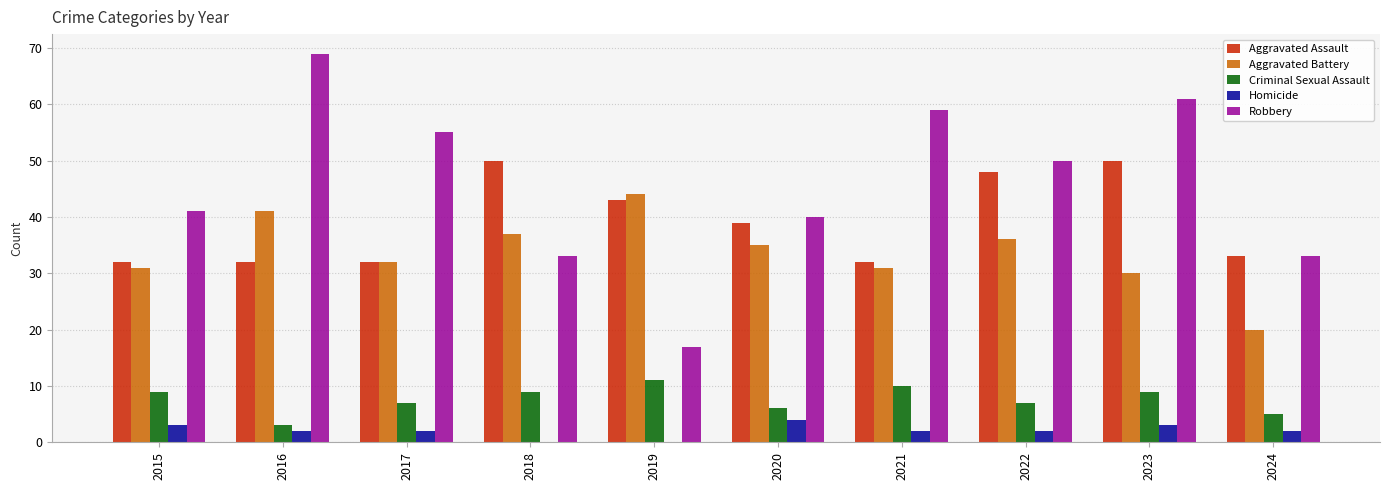

How many groups of bars are there?

10